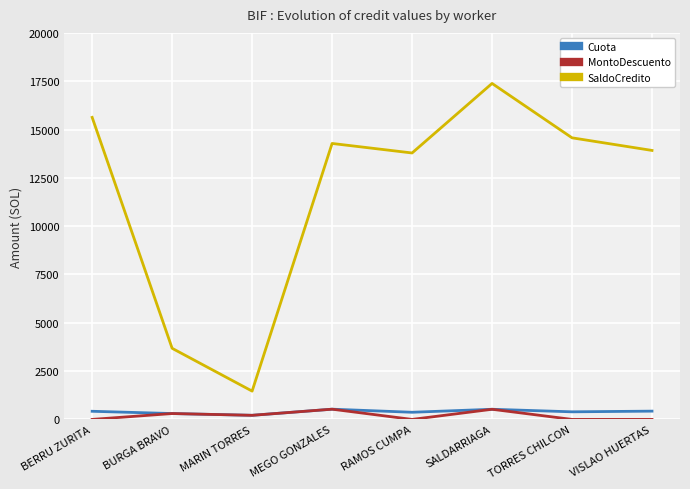

At which label does Cuota first exceed 421?

BERRU ZURITA